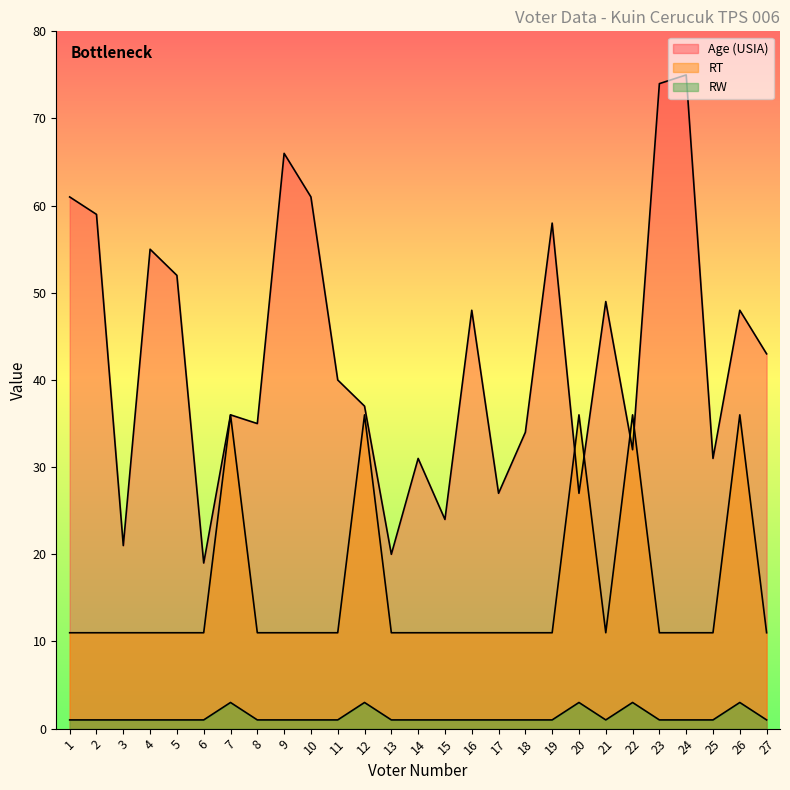

Reading right to left, extract all data points from this chart.

Age (USIA): 27=43	26=48	25=31	24=75	23=74	22=32	21=49	20=27	19=58	18=34	17=27	16=48	15=24	14=31	13=20	12=37	11=40	10=61	9=66	8=35	7=36	6=19	5=52	4=55	3=21	2=59	1=61
RT: 27=1	26=3	25=1	24=1	23=1	22=3	21=1	20=3	19=1	18=1	17=1	16=1	15=1	14=1	13=1	12=3	11=1	10=1	9=1	8=1	7=3	6=1	5=1	4=1	3=1	2=1	1=1
RW: 27=11	26=36	25=11	24=11	23=11	22=36	21=11	20=36	19=11	18=11	17=11	16=11	15=11	14=11	13=11	12=36	11=11	10=11	9=11	8=11	7=36	6=11	5=11	4=11	3=11	2=11	1=11